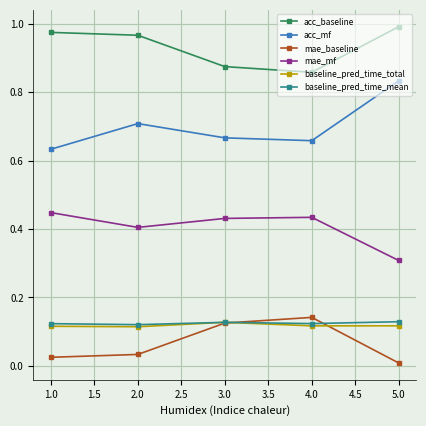

What is the label of the 4th point from the right?

2.0